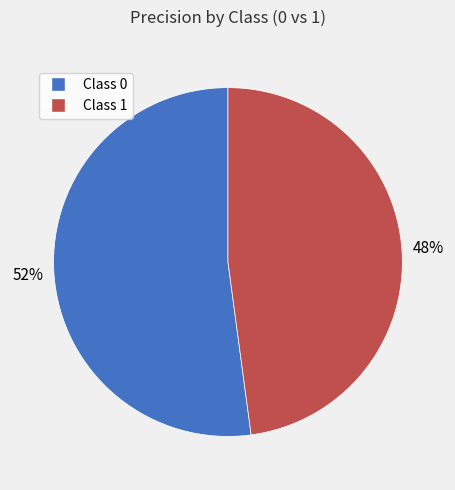

To the nearest percent, what is the difference between the largest and smallest slice percentages?

4%